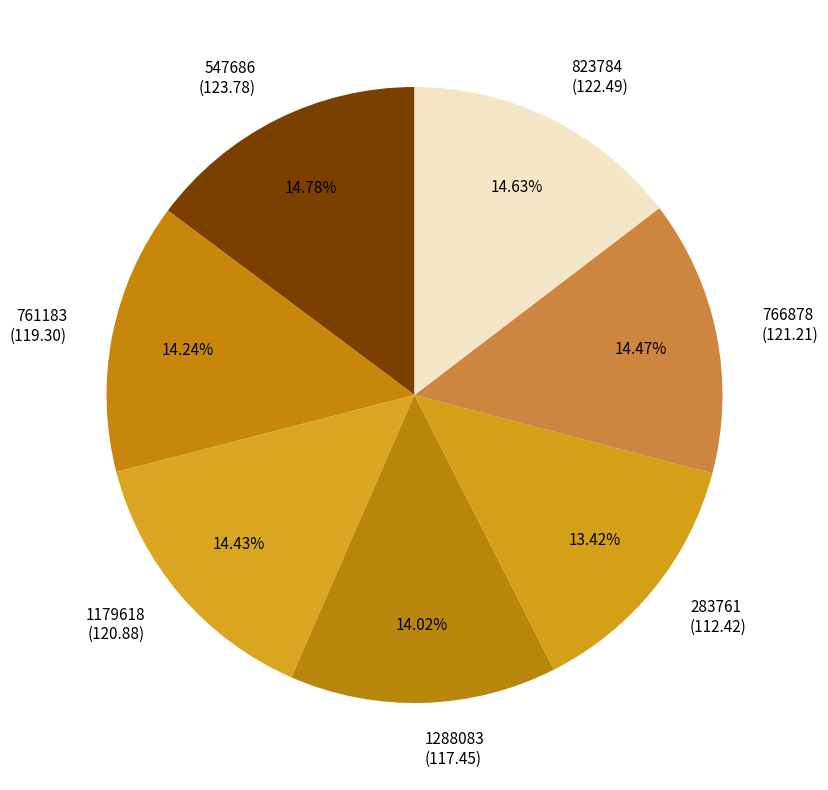

How many slices are in this pie chart?

7